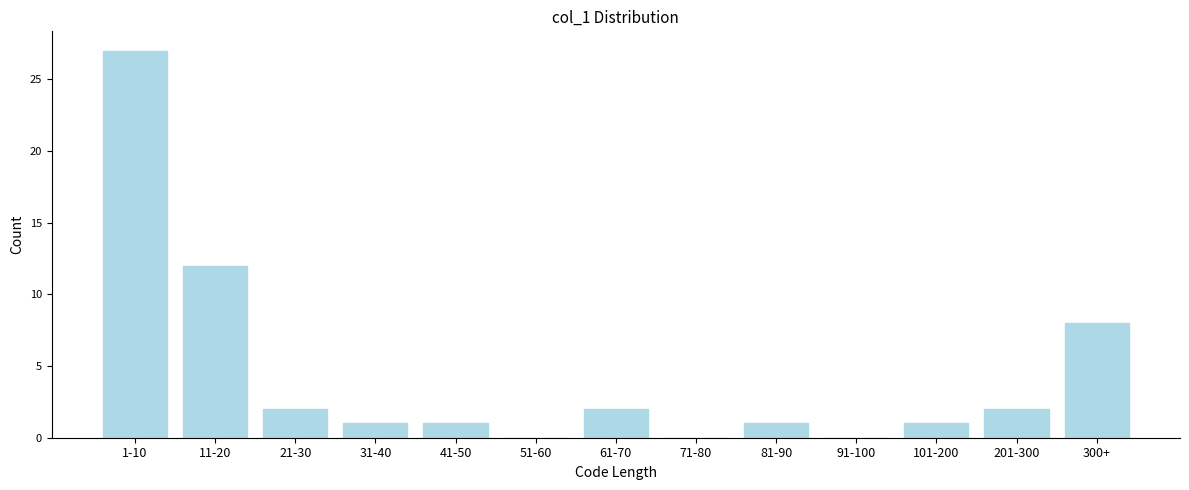

Reading left to right, what are all the values shown in this chart?

1-10=27	11-20=12	21-30=2	31-40=1	41-50=1	51-60=0	61-70=2	71-80=0	81-90=1	91-100=0	101-200=1	201-300=2	300+=8